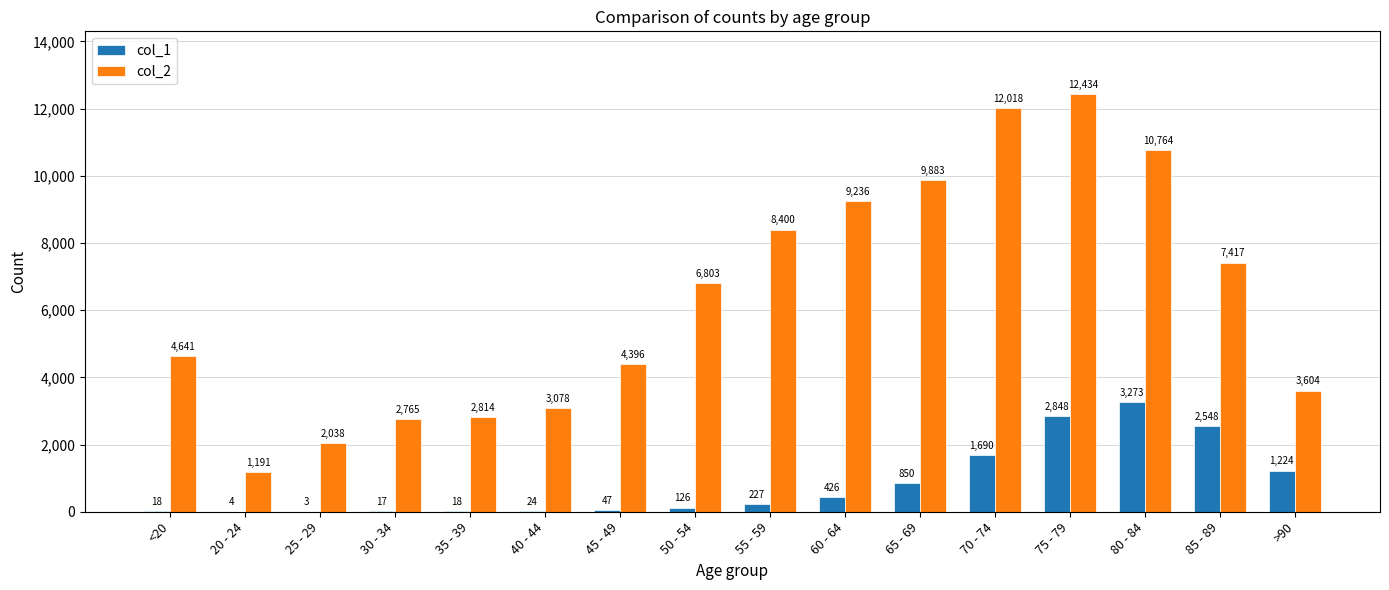

At which category is the sum across all series the highest?

75 - 79